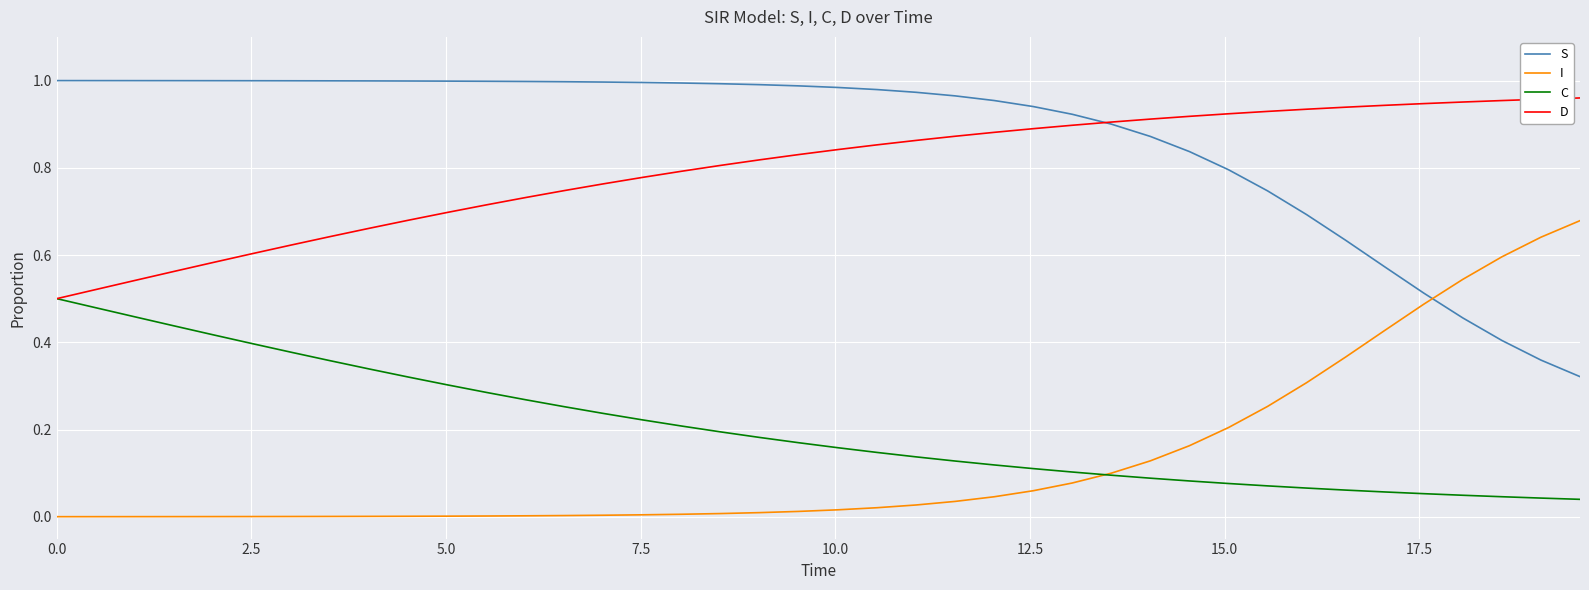

Which series has the largest total across all categories?

S